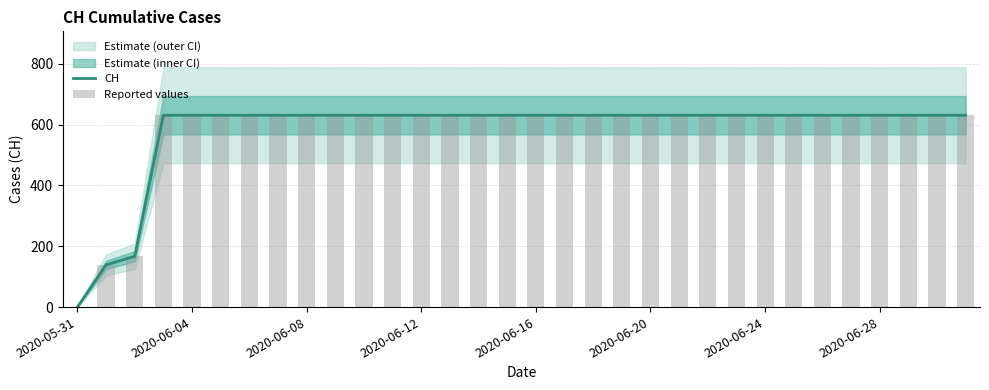

How many data points does each series have?

32